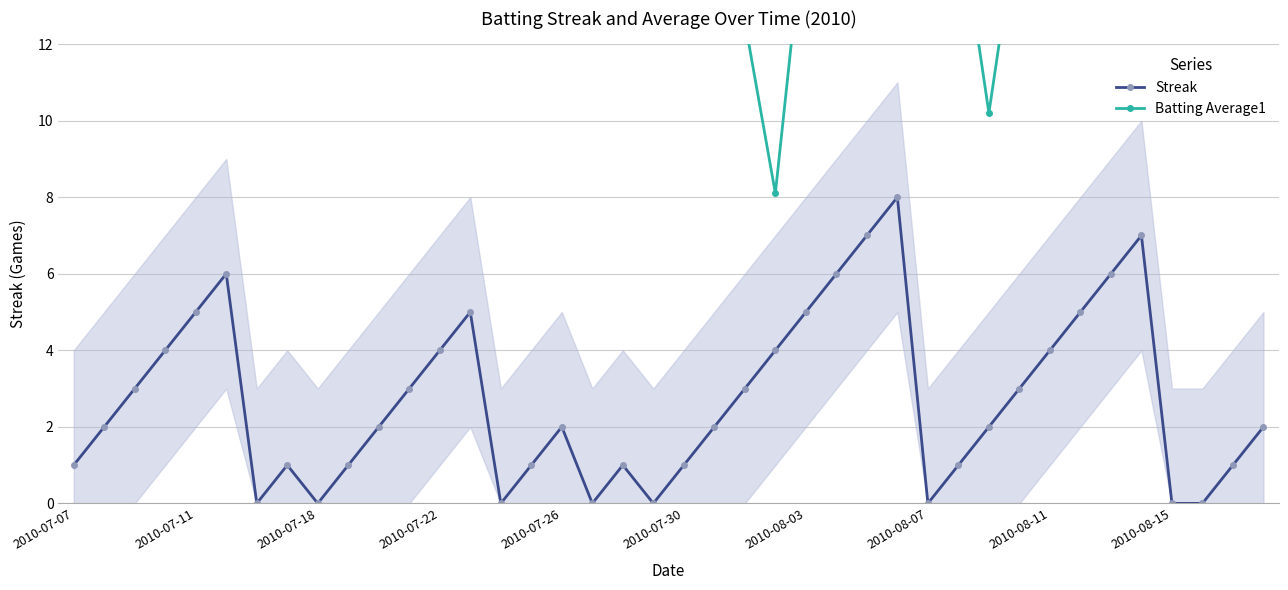

How many interior local peaks does the Streak series have?

7